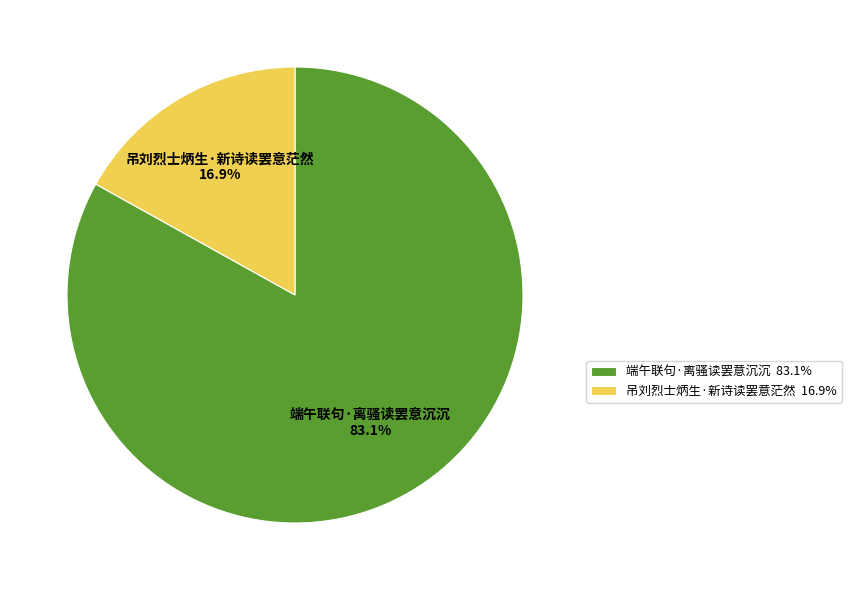

Which slice represents more than half of the pie?

端午联句·离骚读罢意沉沉